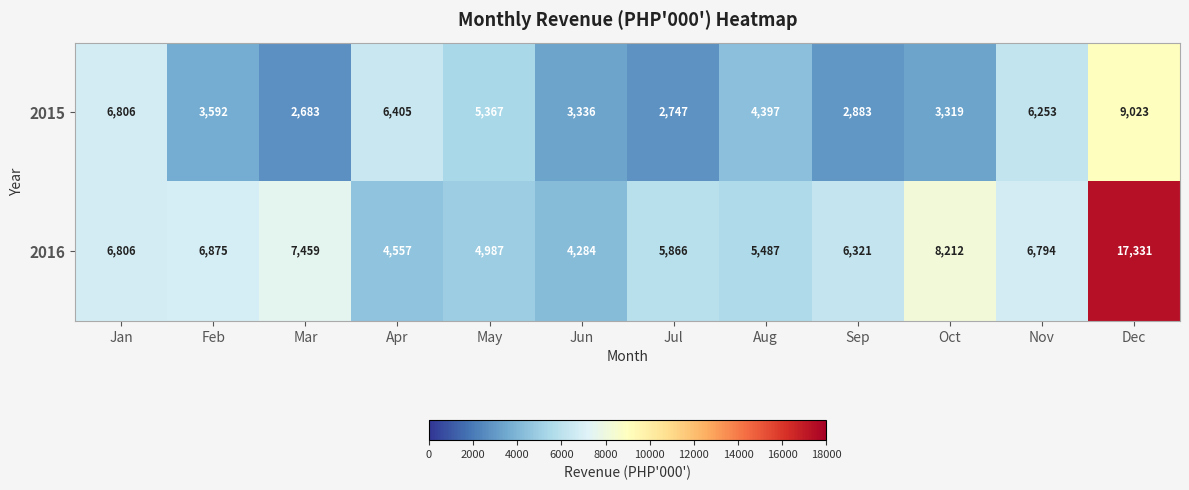

Which series changed the most between Jan and Apr?

2016